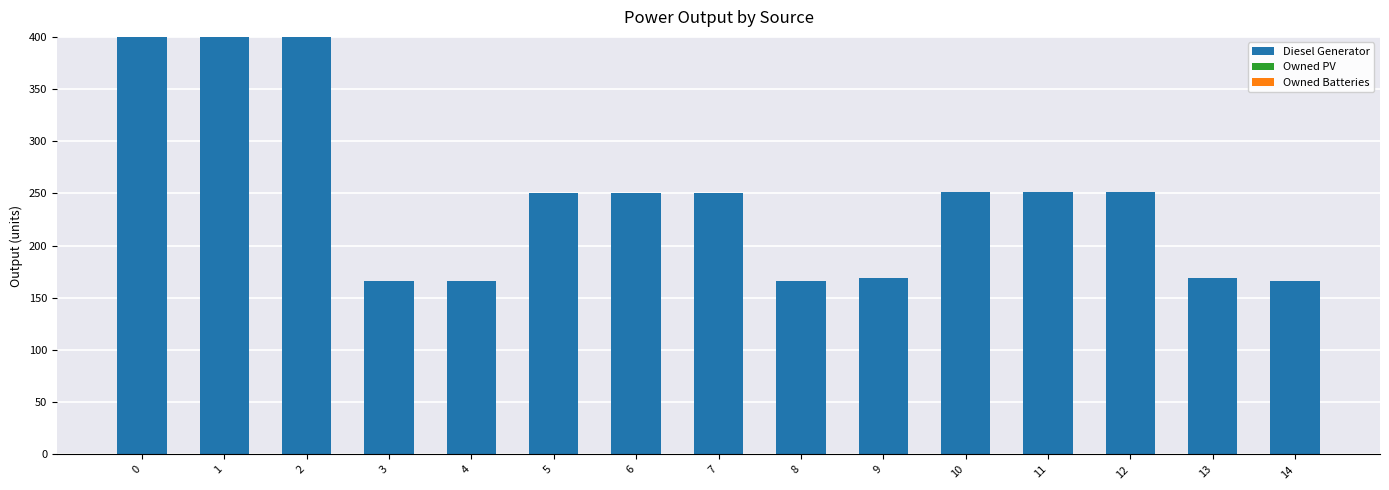

What is the difference between the second highest and second lowest values?

234